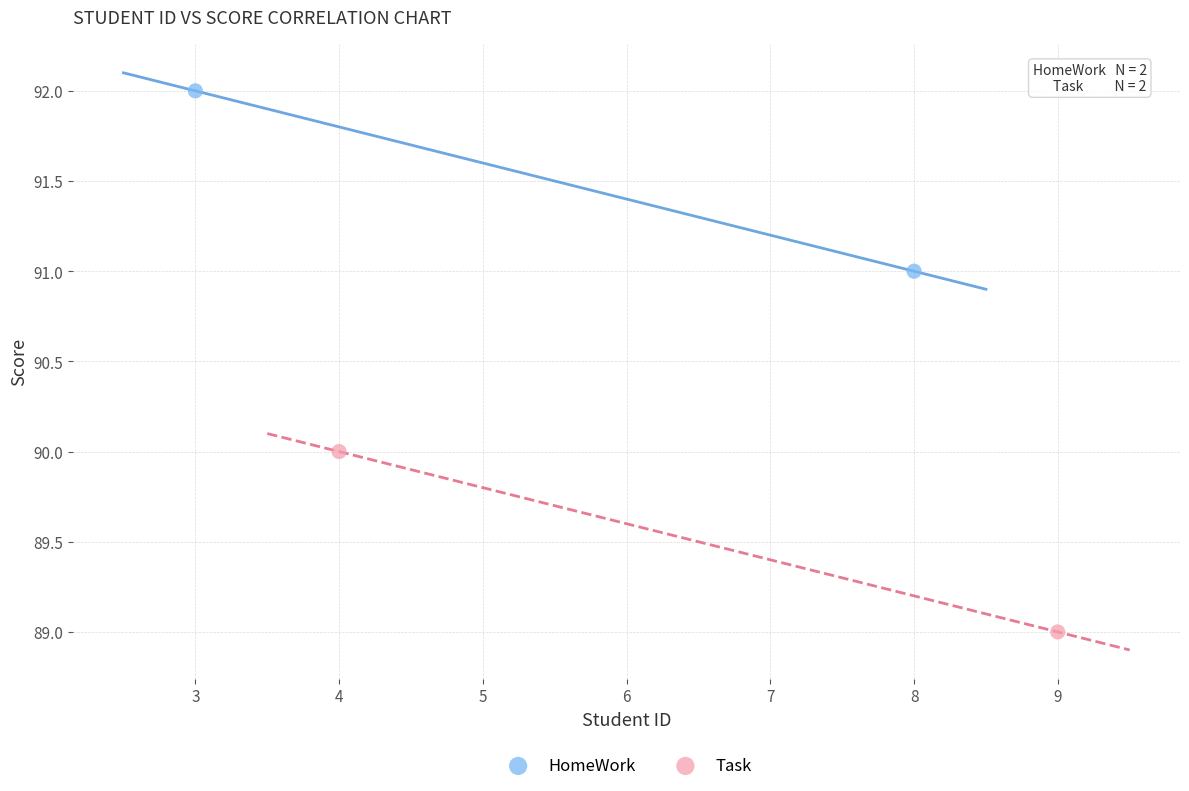

What are all the series names shown in the legend?

HomeWork, Task